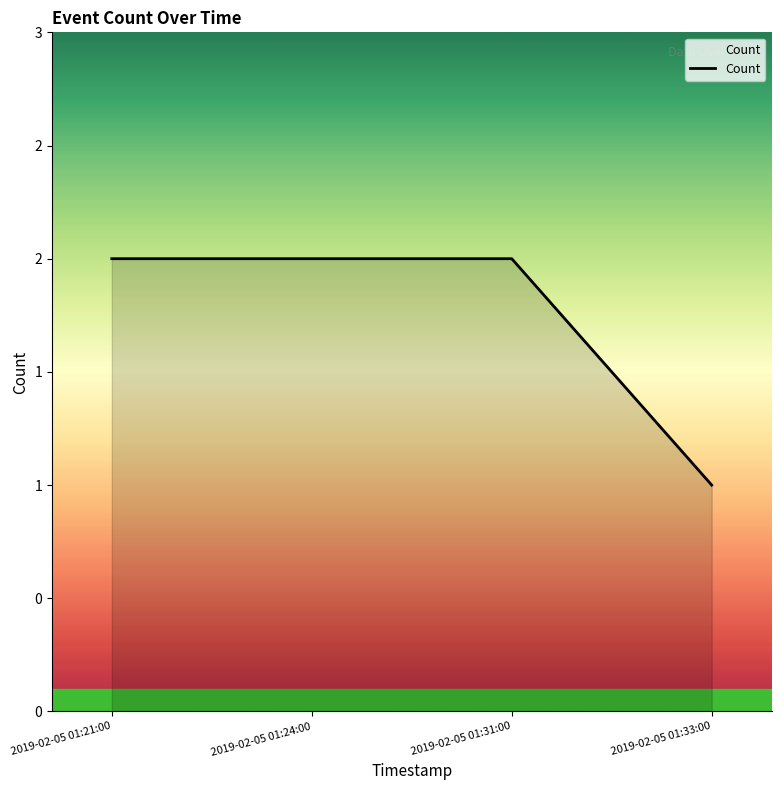

Is this an area chart (filled region under the line)?

Yes